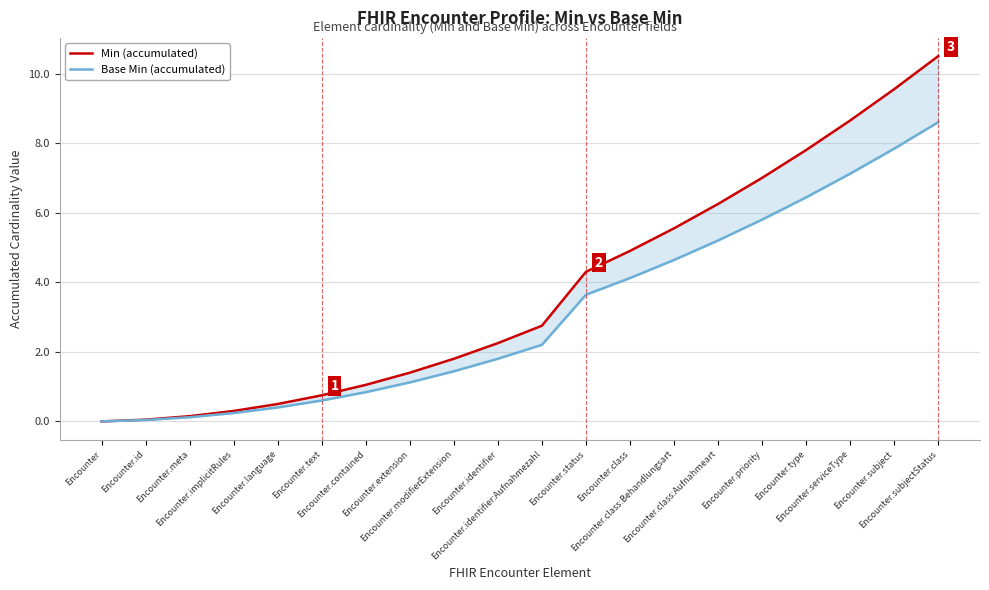

Reading left to right, transcribe all the data shown in this chart.

Min (accumulated): Encounter=0.0	Encounter.id=0.1	Encounter.meta=0.2	Encounter.implicitRules=0.3	Encounter.language=0.5	Encounter.text=0.8	Encounter.contained=1.1	Encounter.extension=1.4	Encounter.modifierExtension=1.8	Encounter.identifier=2.3	Encounter.identifier:Aufnahmezahl=2.8	Encounter.status=4.3	Encounter.class=4.9	Encounter.class:Behandlungsart=5.6	Encounter.class:Aufnahmeart=6.3	Encounter.priority=7.0	Encounter.type=7.8	Encounter.serviceType=8.7	Encounter.subject=9.6	Encounter.subjectStatus=10.5
Base Min (accumulated): Encounter=0.0	Encounter.id=0.0	Encounter.meta=0.1	Encounter.implicitRules=0.2	Encounter.language=0.4	Encounter.text=0.6	Encounter.contained=0.8	Encounter.extension=1.1	Encounter.modifierExtension=1.4	Encounter.identifier=1.8	Encounter.identifier:Aufnahmezahl=2.2	Encounter.status=3.6	Encounter.class=4.1	Encounter.class:Behandlungsart=4.6	Encounter.class:Aufnahmeart=5.2	Encounter.priority=5.8	Encounter.type=6.4	Encounter.serviceType=7.1	Encounter.subject=7.8	Encounter.subjectStatus=8.6